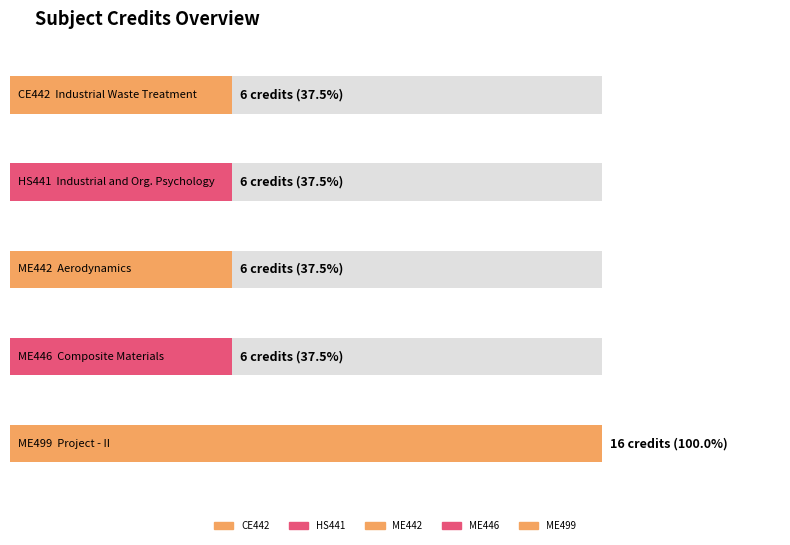

Is it true that the value at CE442 is 3?

False